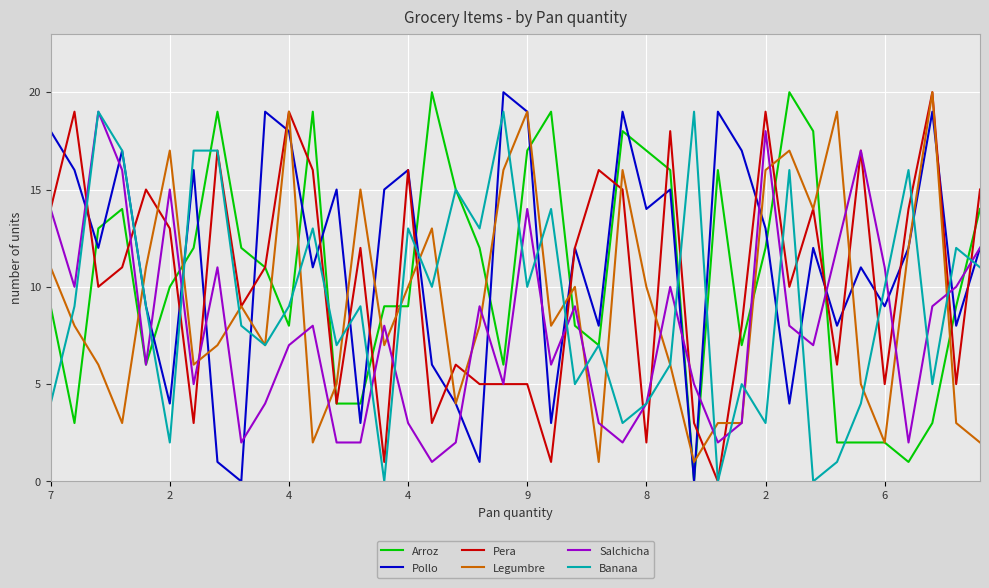

What is the highest value of the Banana series?

19